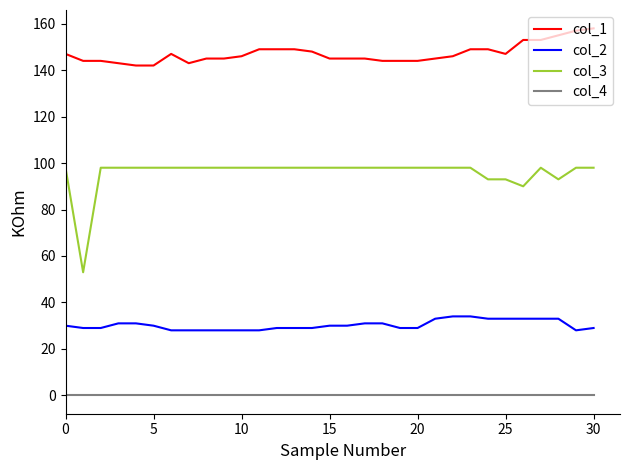

True or false: col_2 and col_4 intersect in this chart.

False